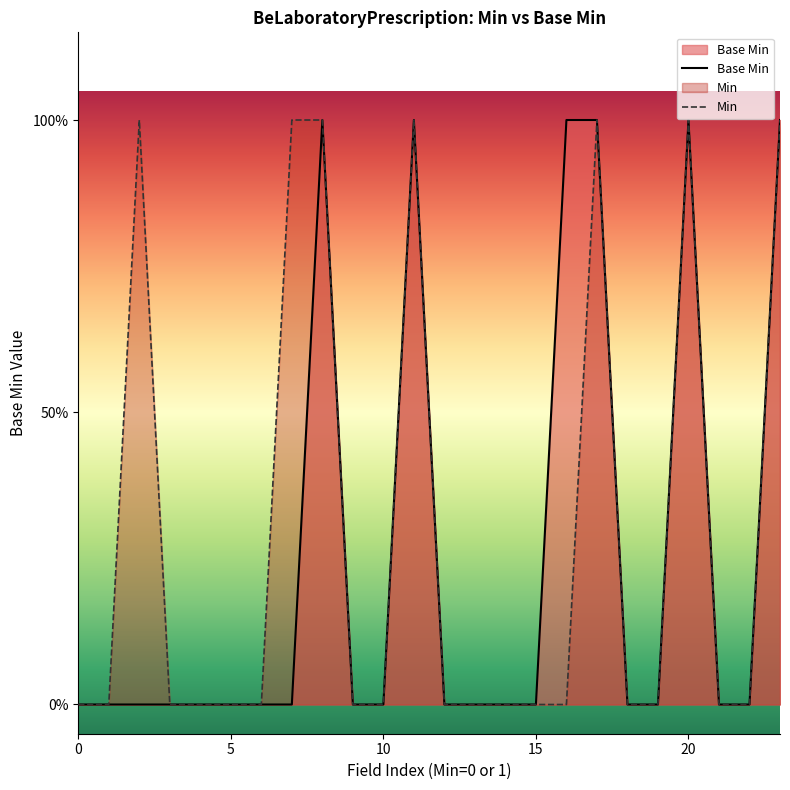

How many Min values are between 0 and 1?

24